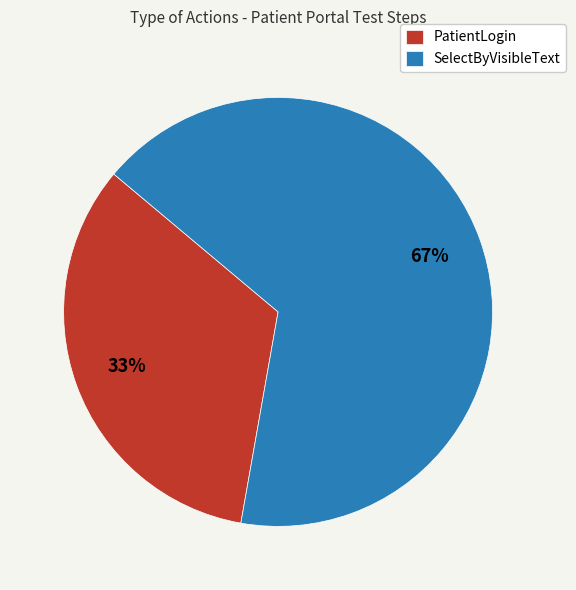

How many segments does this pie chart have?

2